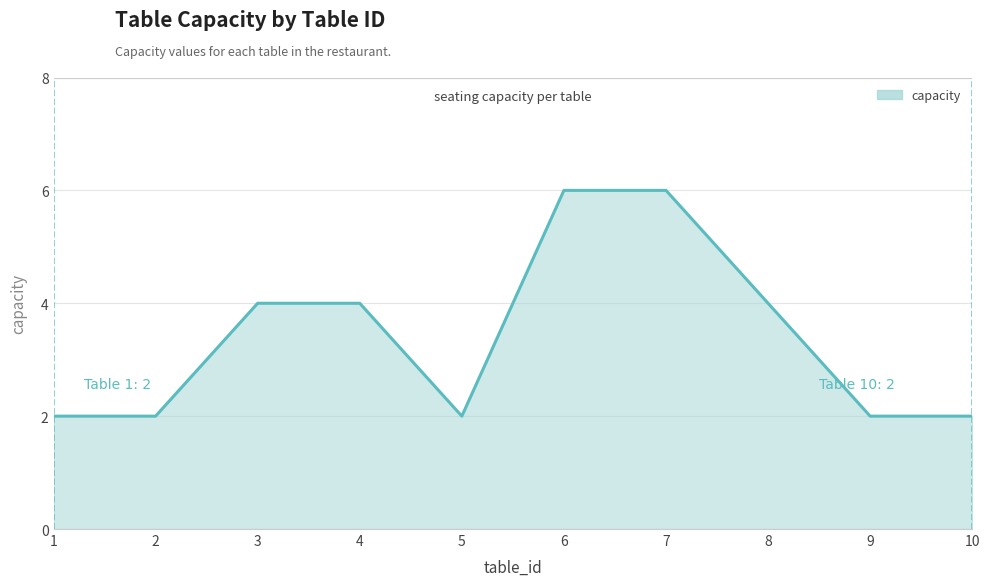

How many series are shown in this chart?

1